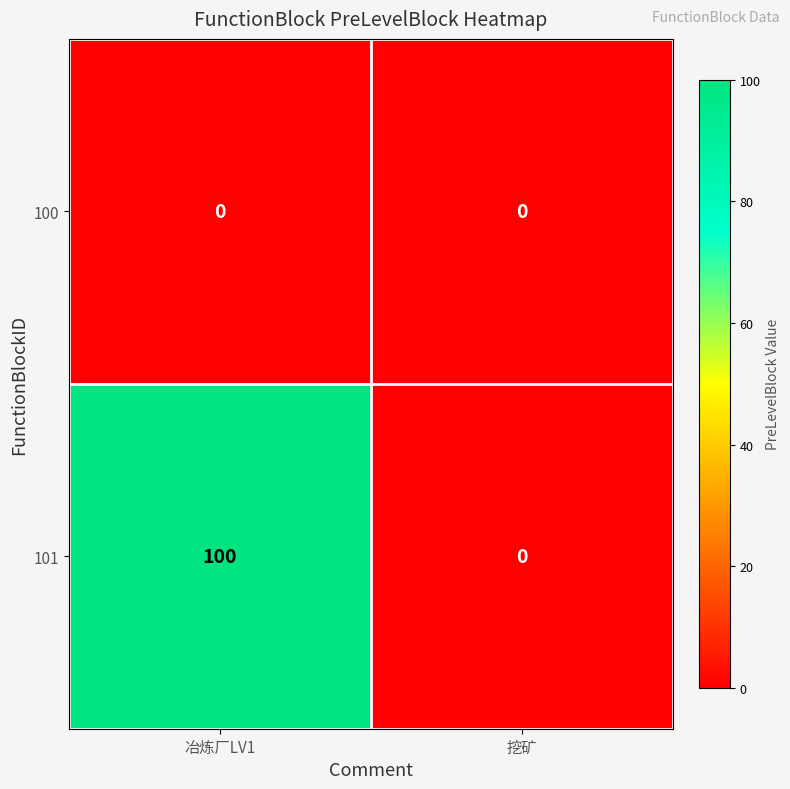

Which series changed the most between 冶炼厂LV1 and 挖矿?

101